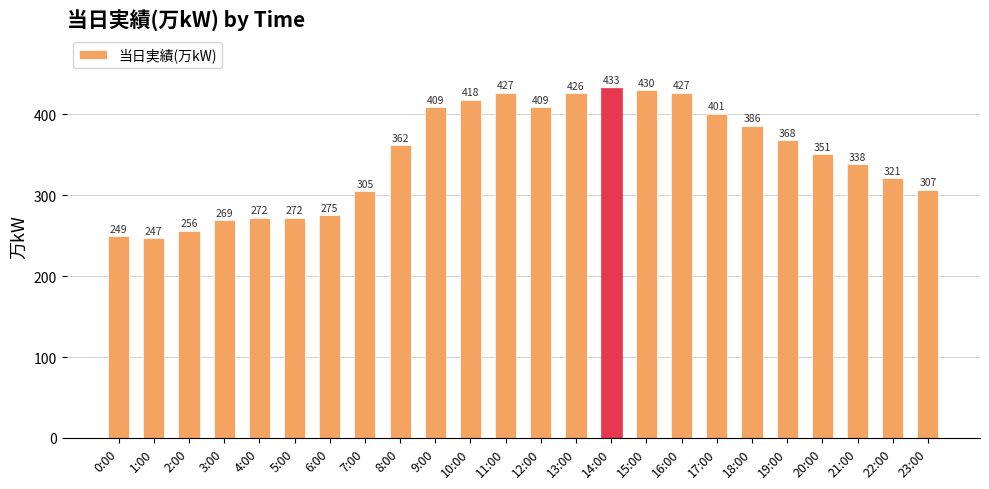

What is the label of the 12th bar from the right?

12:00